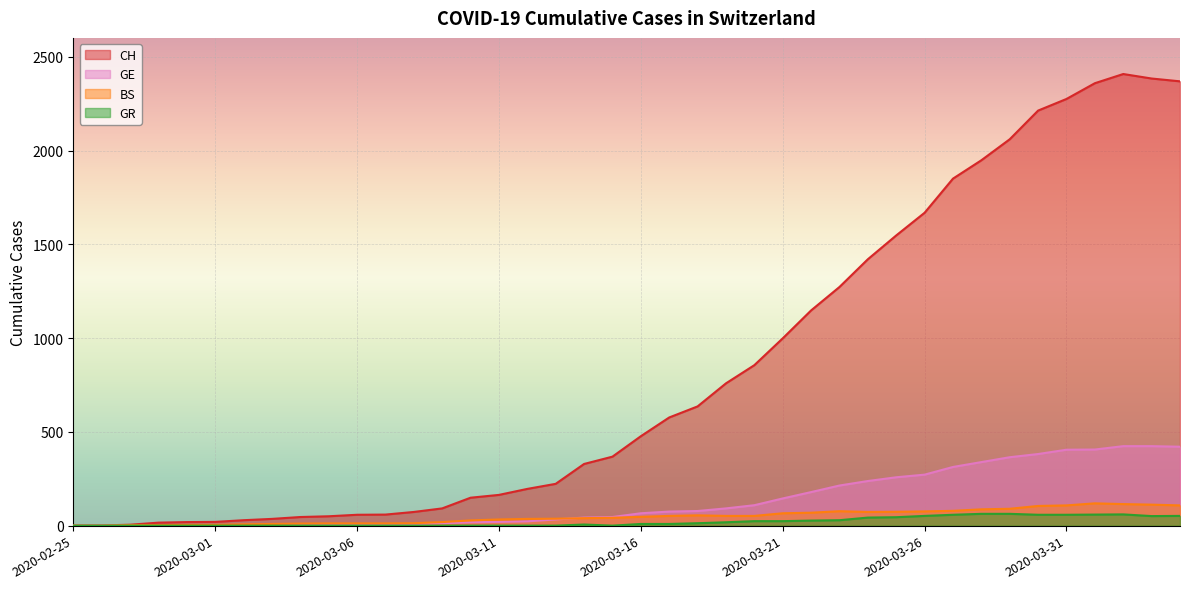

At which category does CH reach its first local peak?

2020-04-02